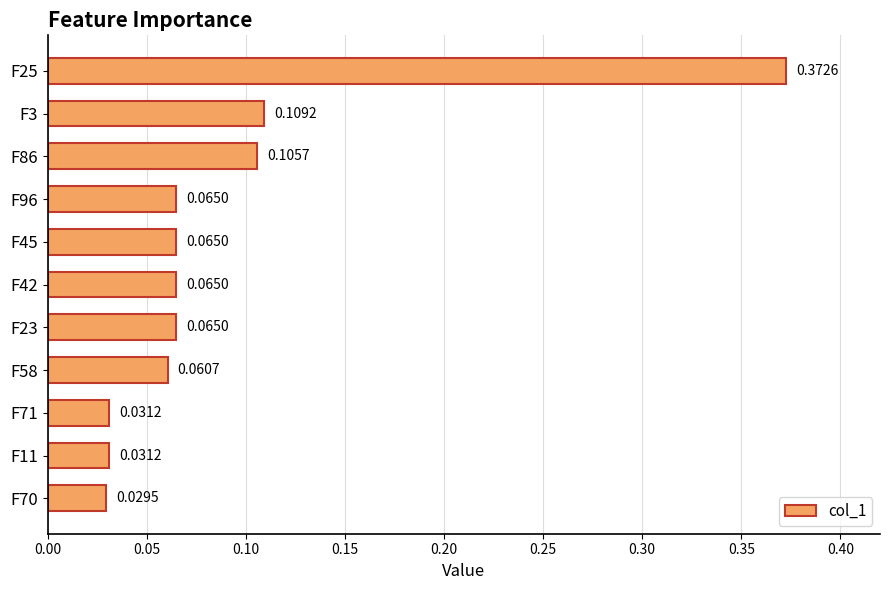

Where is the data nearest to the value 0?

F70